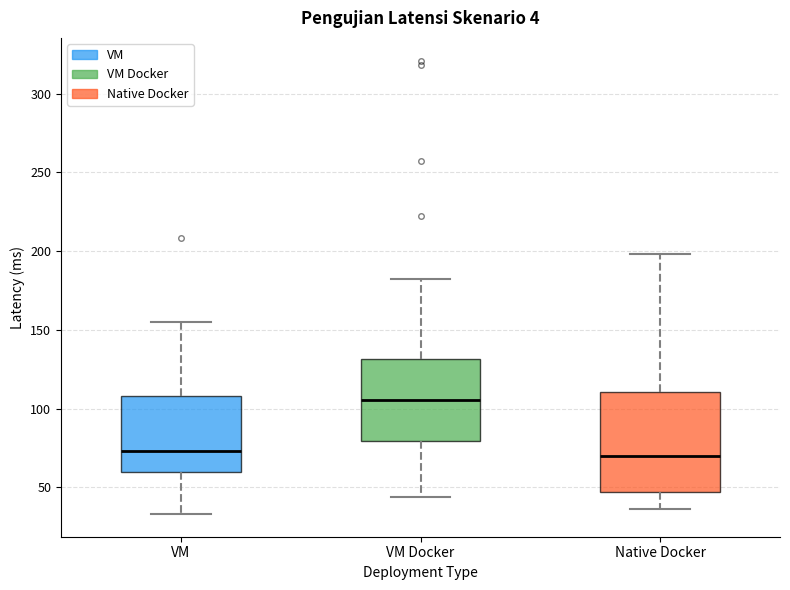

Which box's median line is the highest?

VM Docker